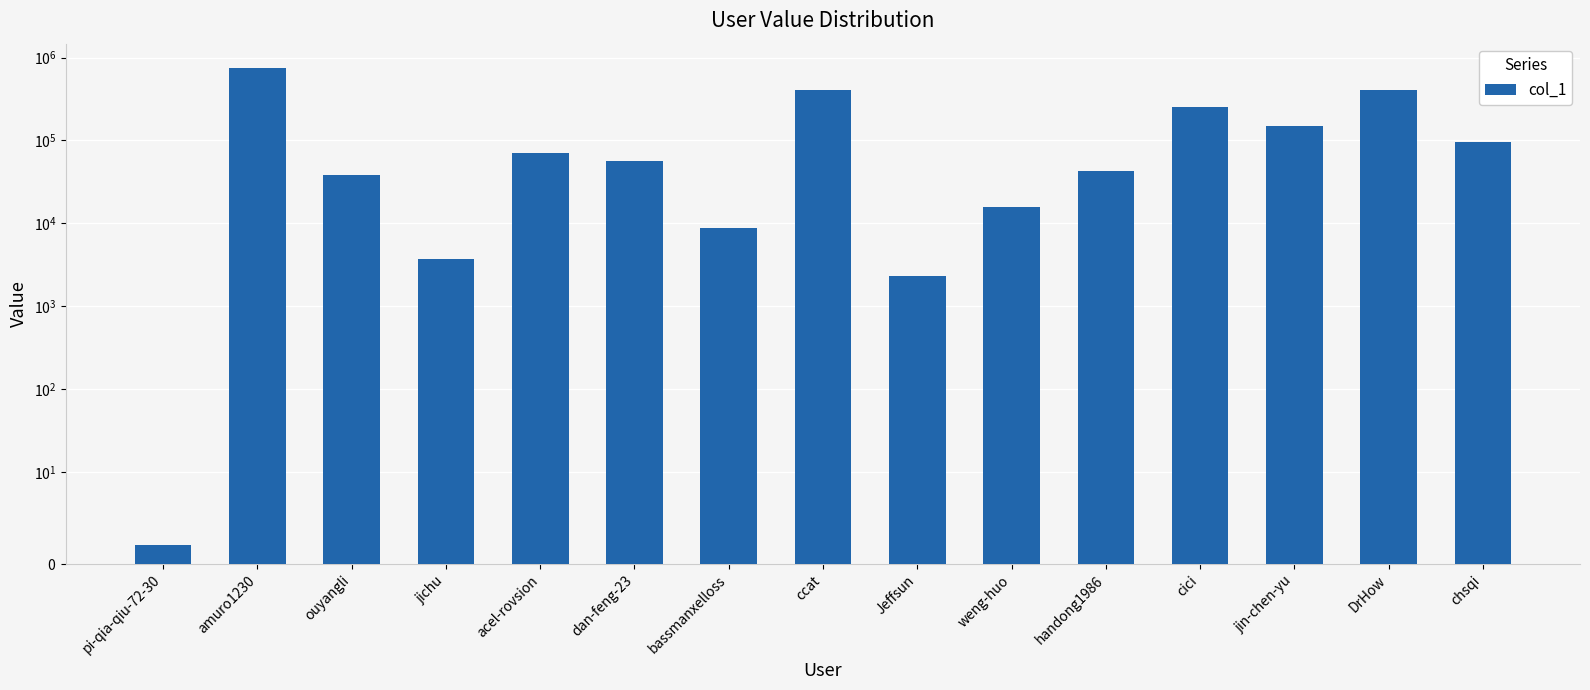

Reading left to right, what are all the values shown in this chart?

2	739498	38015	3686	70173	56502	8790	410688	2326	15780	42788	251525	148244	408475	97048